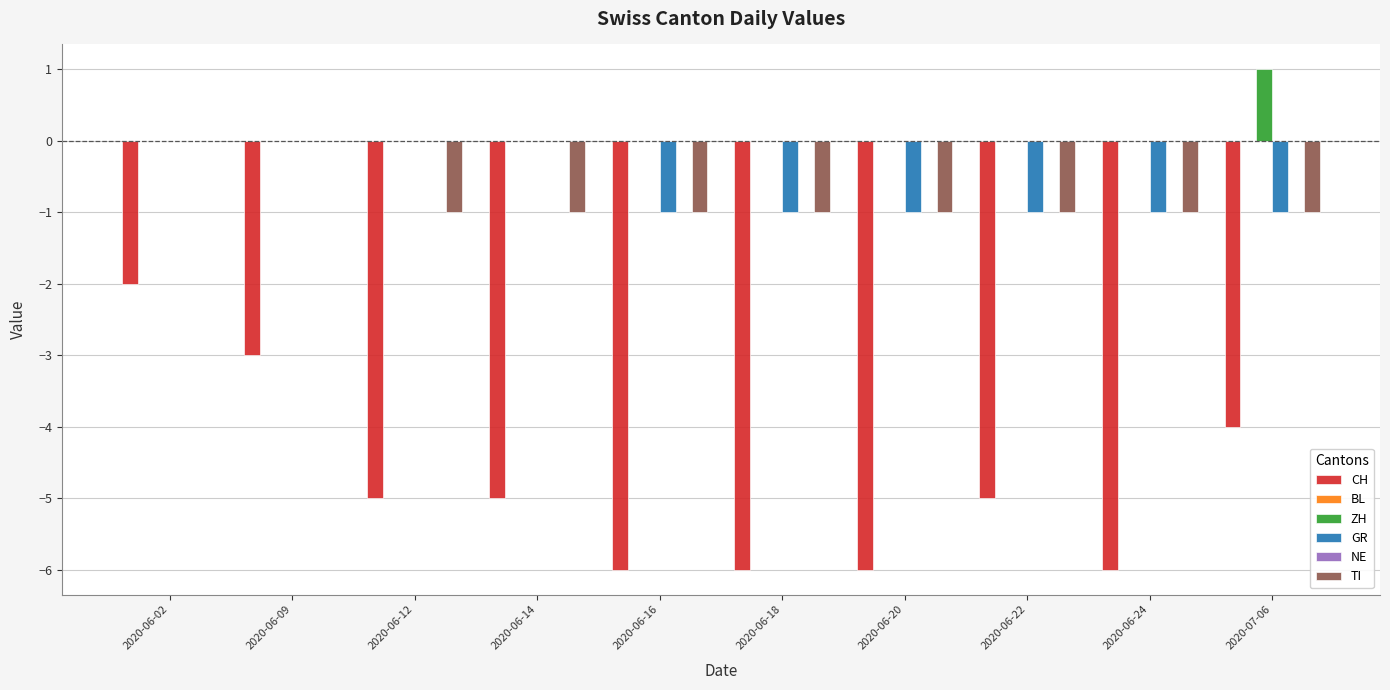

True or false: GR has a value of 0 at 2020-06-14.

True